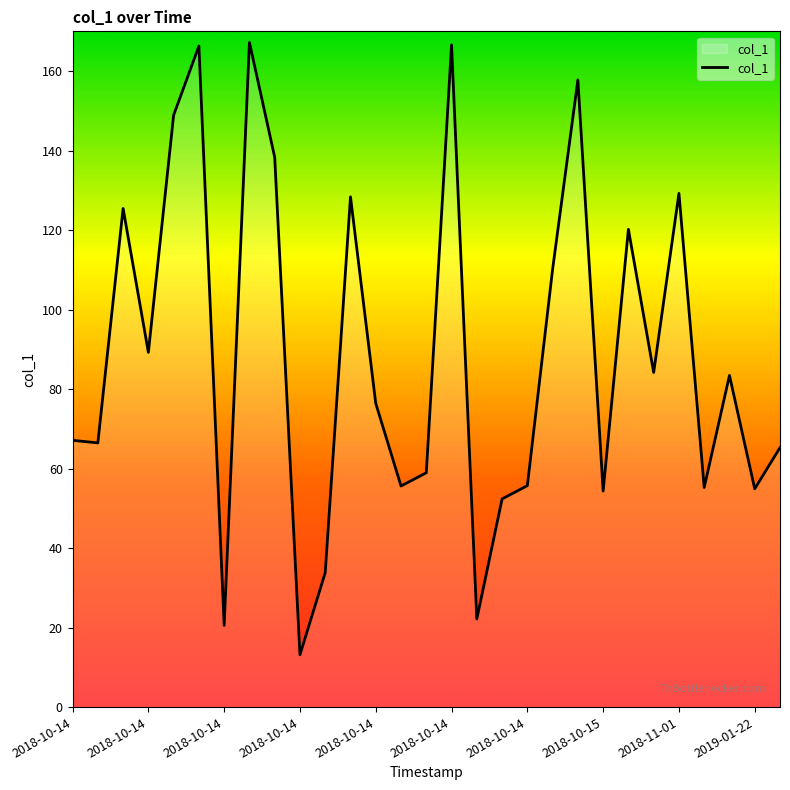

What is the smallest value displayed?

13.2